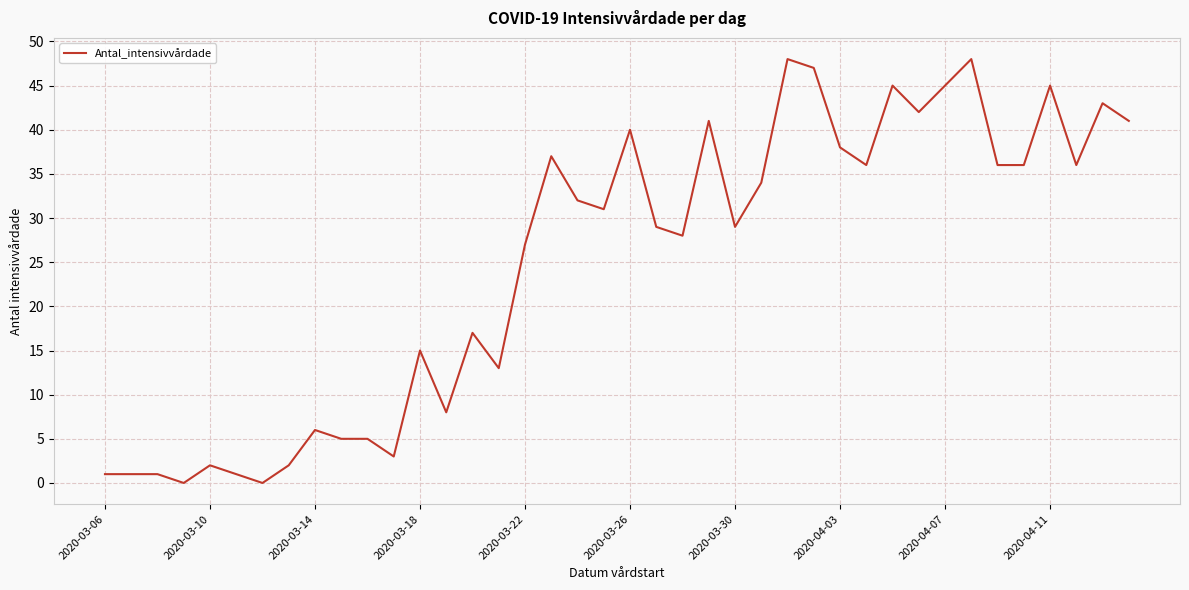

What is the greatest value displayed?

48